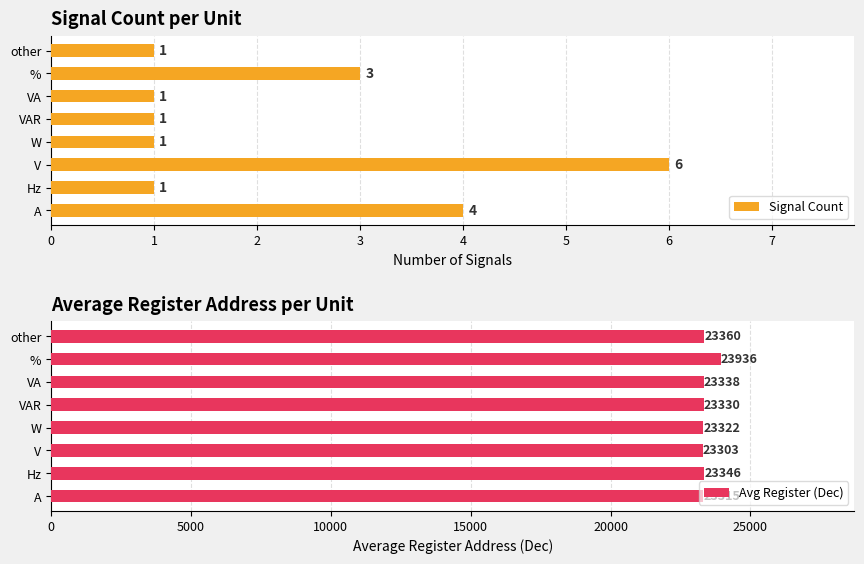

What is the highest value of the Signal Count series?

6